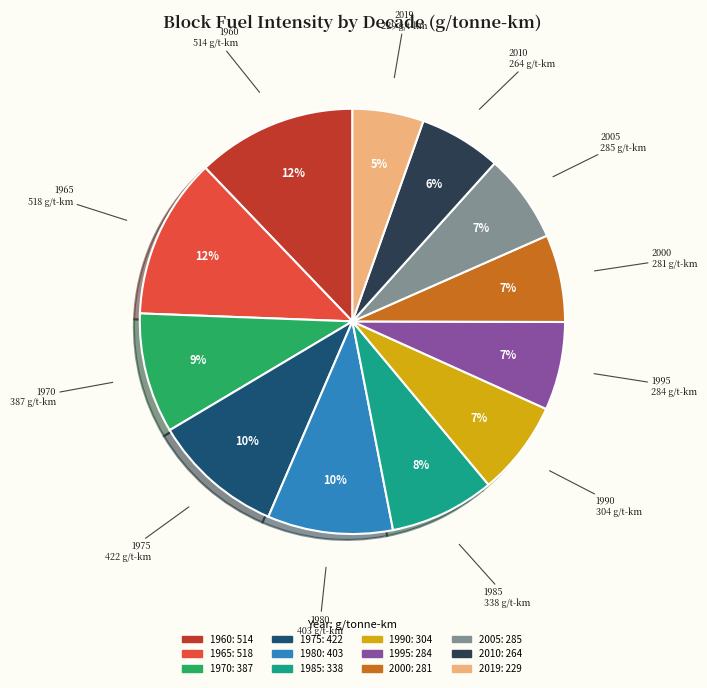

Combined, do 1965 and 2010 account for over 50%?

No